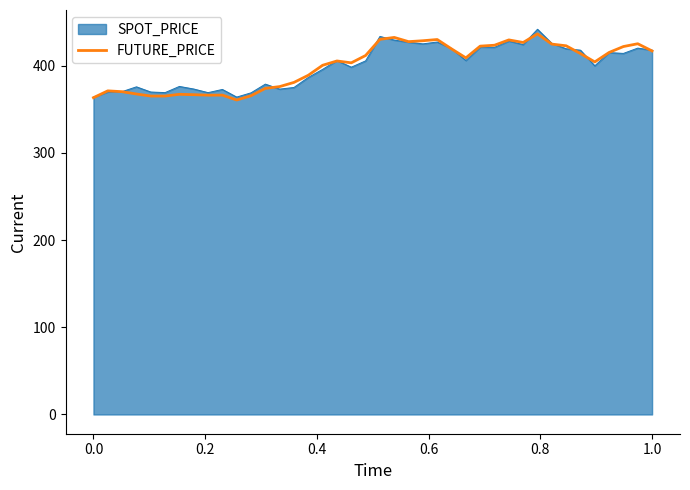

What is the maximum value shown in the chart?

441.9